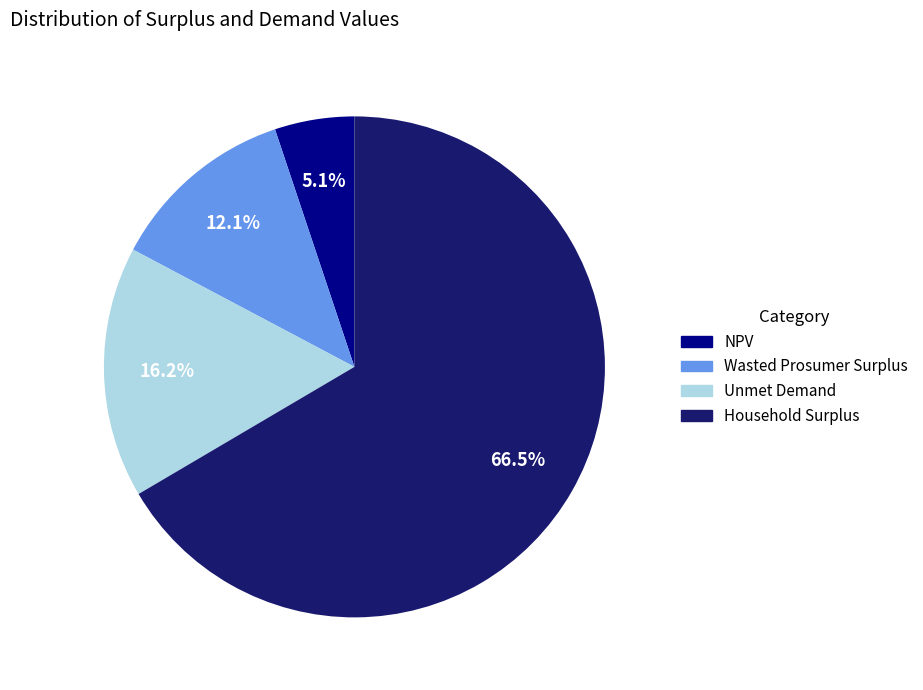

Which slice is the smallest?

NPV